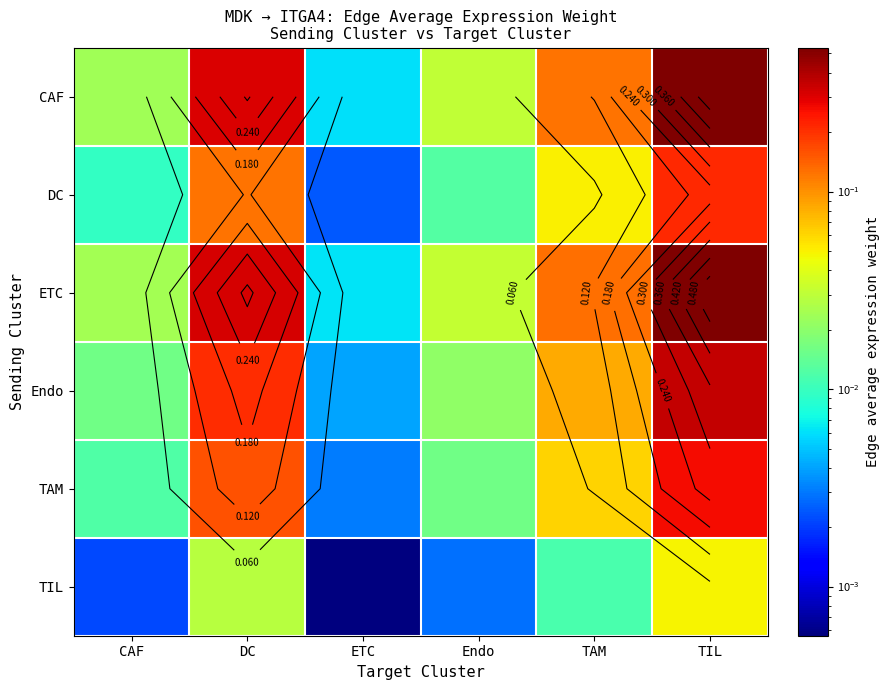

Where is ETC nearest to the value 0?

ETC